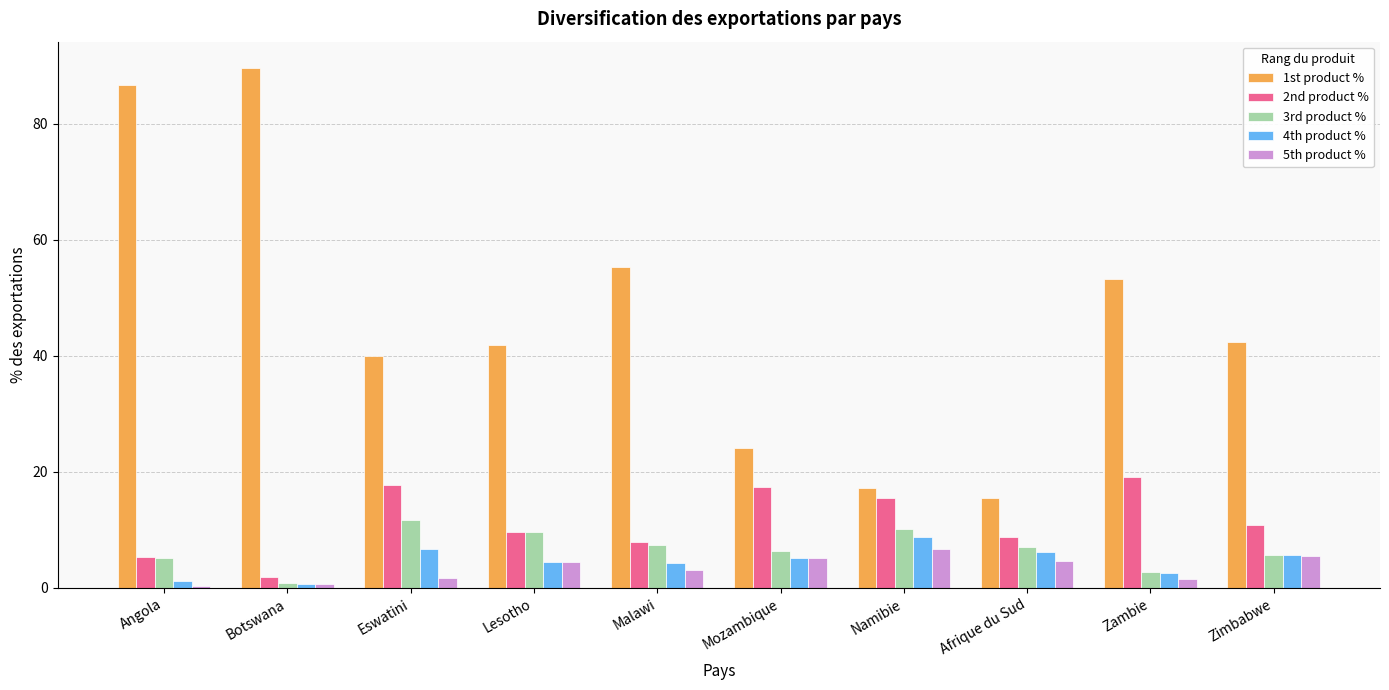

What are all the series names shown in the legend?

1st product %, 2nd product %, 3rd product %, 4th product %, 5th product %